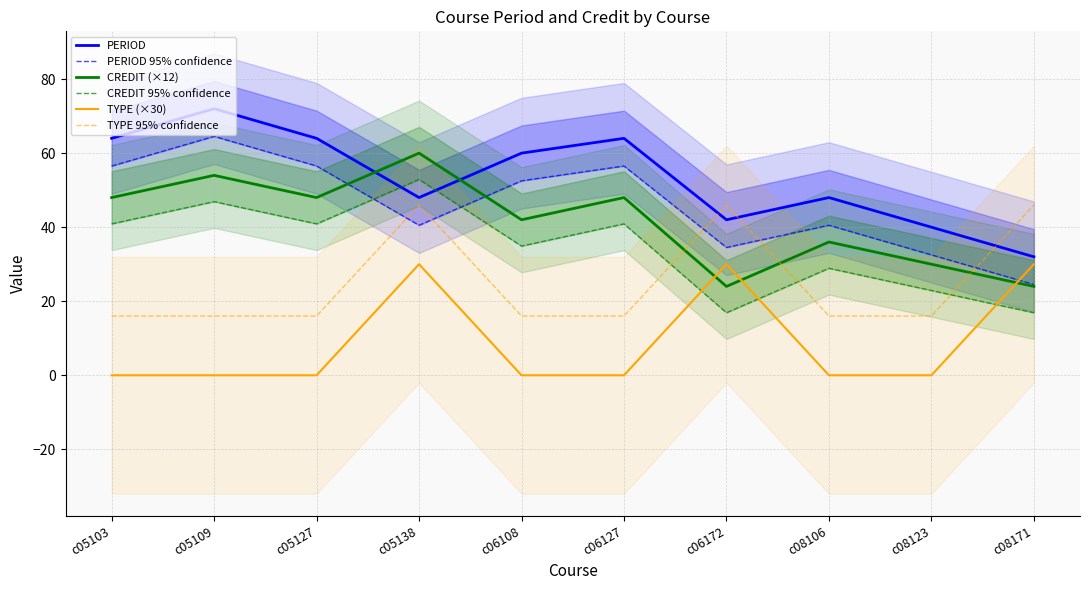

What is the total value across all series at c05138?

277.4